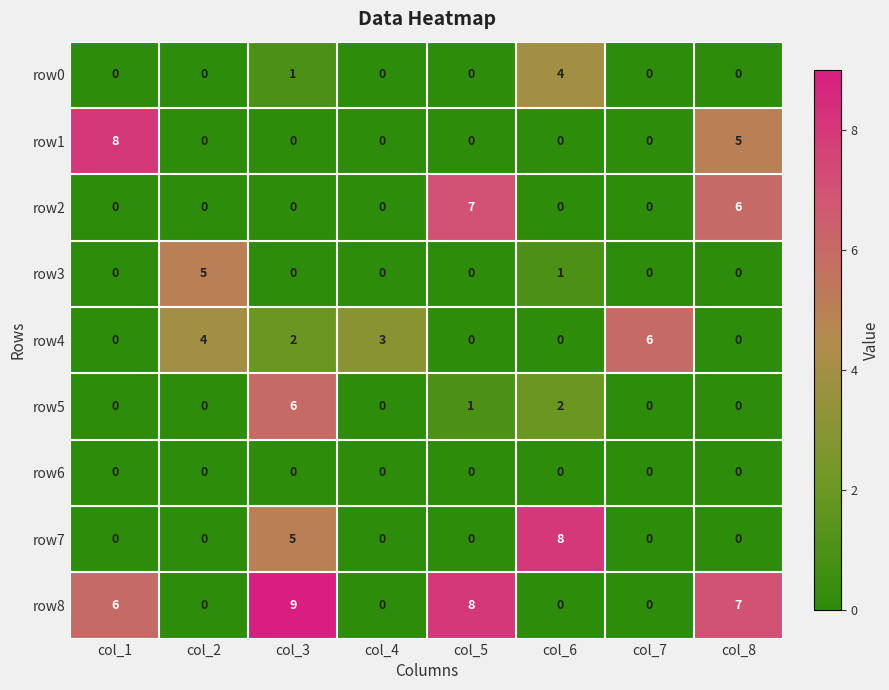

Is the value of row8 at col_1 greater than the value of row6 at col_7?

Yes